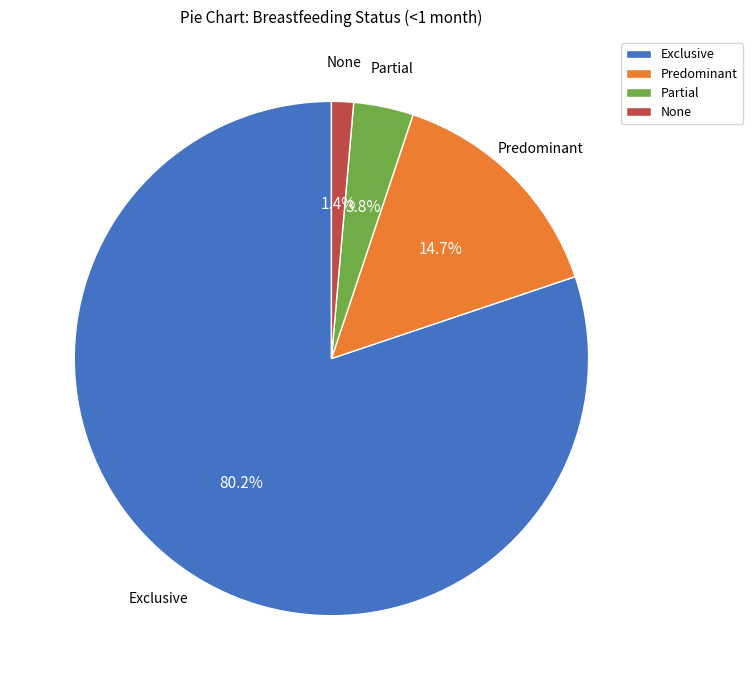

True or false: None accounts for 1% of the total.

True